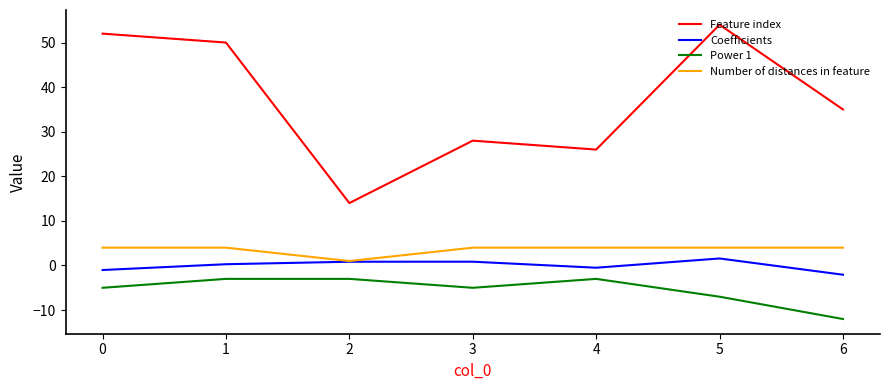

List the labels in order of Feature index value, largest first.

5, 0, 1, 6, 3, 4, 2